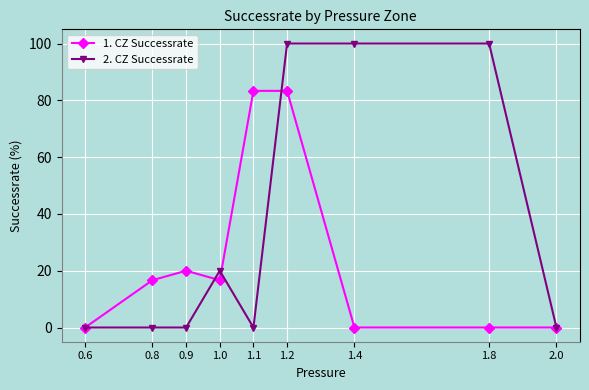

Reading left to right, transcribe all the data shown in this chart.

1. CZ Successrate: 0.6=0.0	0.8=16.7	0.9=20.0	1.0=16.7	1.1=83.3	1.2=83.3	1.4=0.0	1.8=0.0	2.0=0.0
2. CZ Successrate: 0.6=0.0	0.8=0.0	0.9=0.0	1.0=20.0	1.1=0.0	1.2=100.0	1.4=100.0	1.8=100.0	2.0=0.0